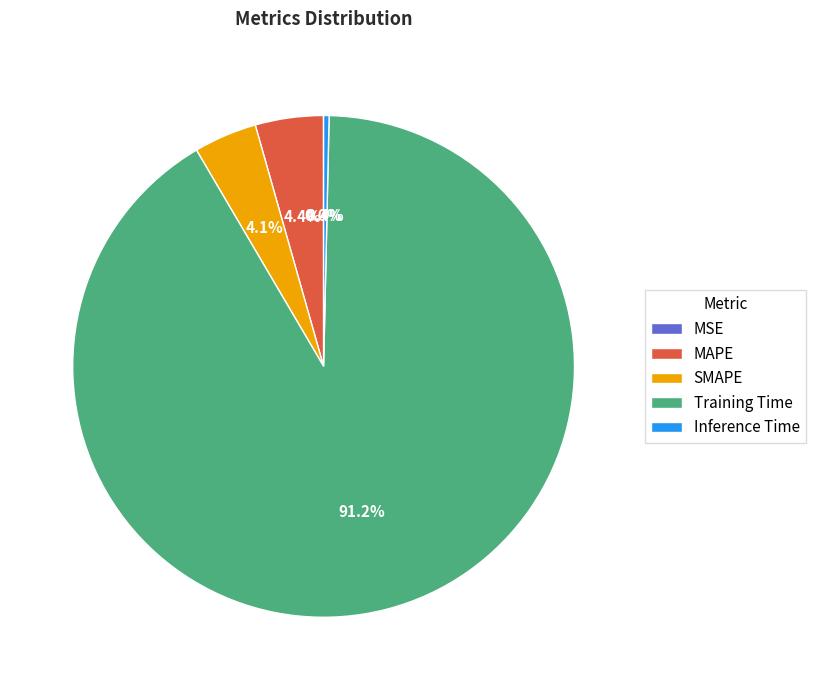

To the nearest percent, what is the combined percentage of Training Time and MAPE?

96%